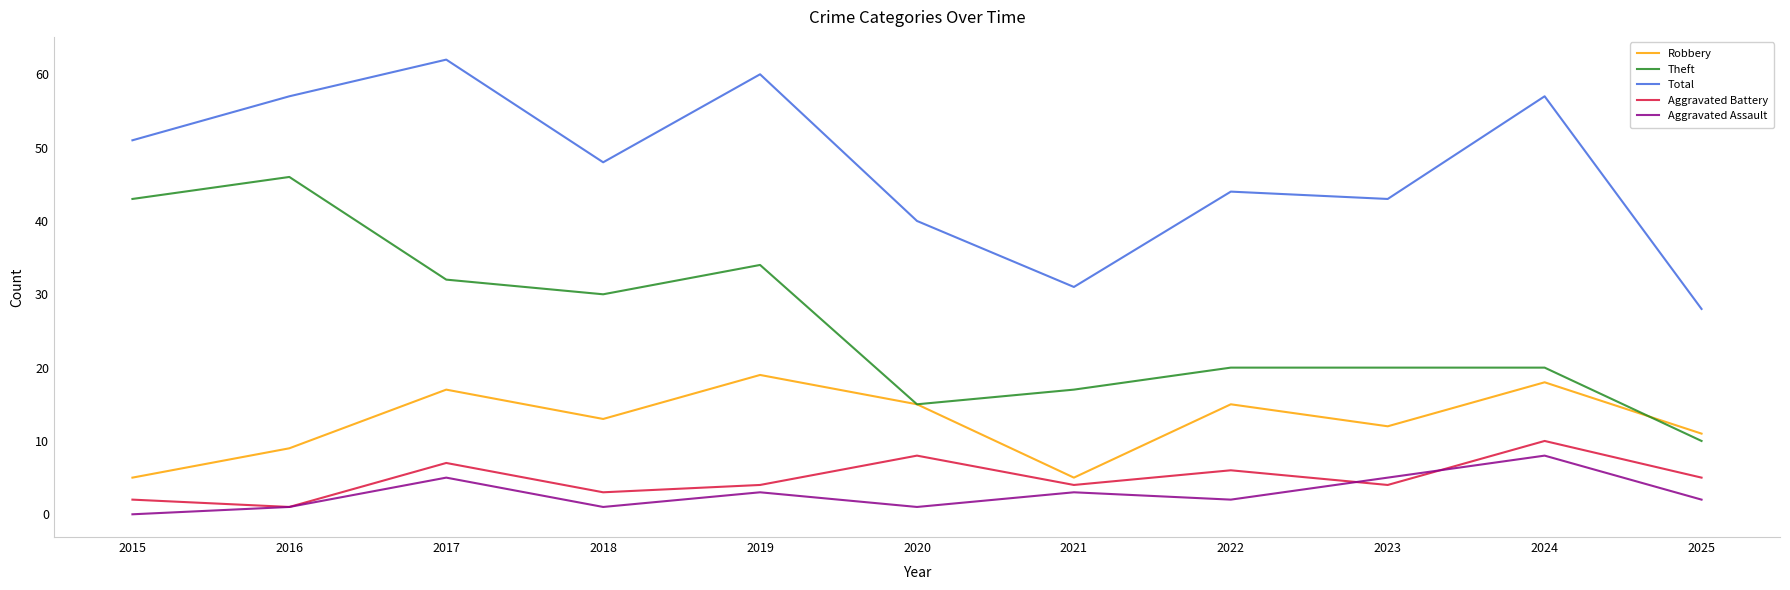

Reading left to right, extract all data points from this chart.

Robbery: 2015=5	2016=9	2017=17	2018=13	2019=19	2020=15	2021=5	2022=15	2023=12	2024=18	2025=11
Theft: 2015=43	2016=46	2017=32	2018=30	2019=34	2020=15	2021=17	2022=20	2023=20	2024=20	2025=10
Total: 2015=51	2016=57	2017=62	2018=48	2019=60	2020=40	2021=31	2022=44	2023=43	2024=57	2025=28
Aggravated Battery: 2015=2	2016=1	2017=7	2018=3	2019=4	2020=8	2021=4	2022=6	2023=4	2024=10	2025=5
Aggravated Assault: 2015=0	2016=1	2017=5	2018=1	2019=3	2020=1	2021=3	2022=2	2023=5	2024=8	2025=2